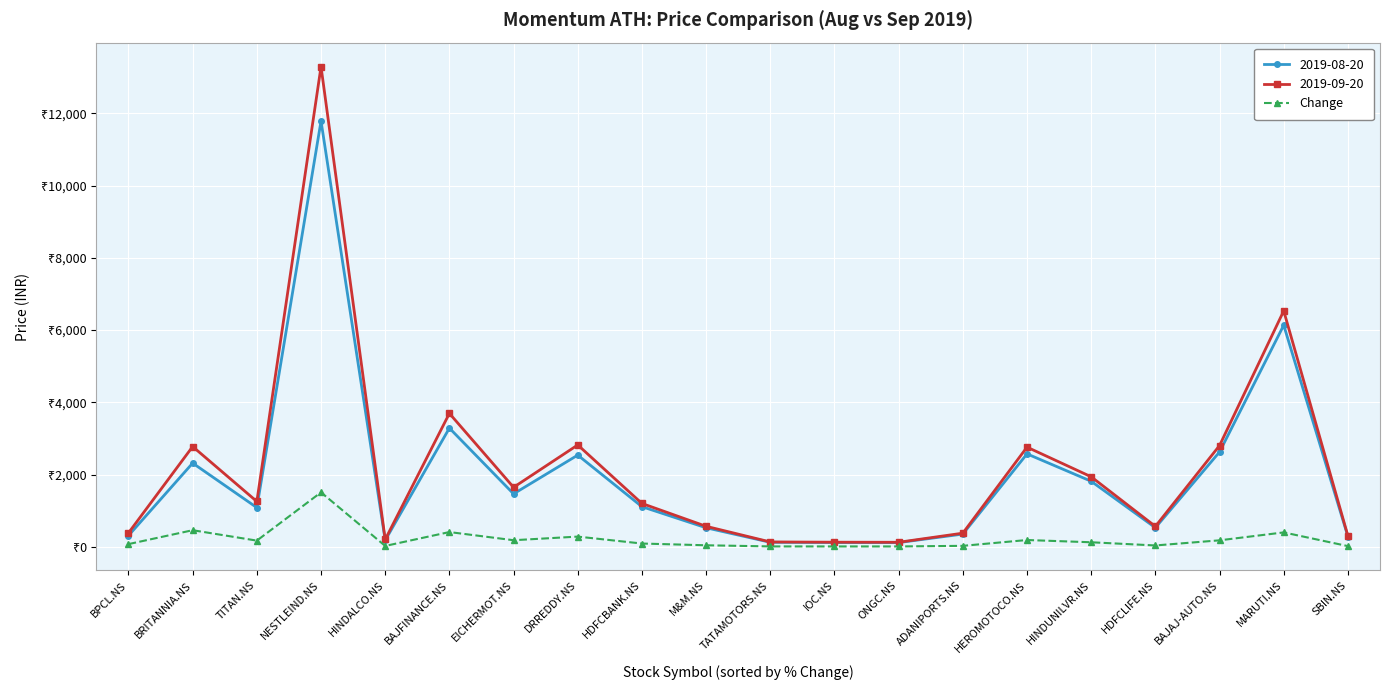

Which label corresponds to the largest value in the chart?

NESTLEIND.NS